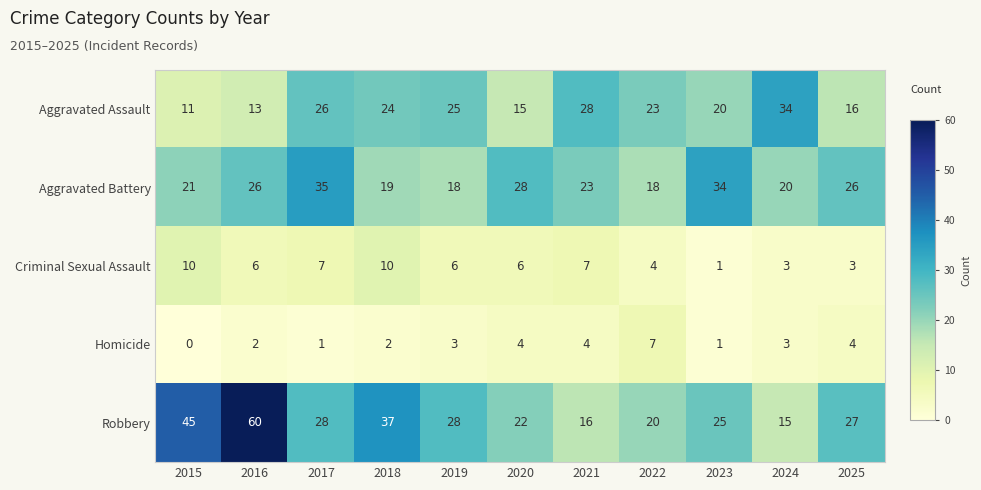

Rank the series at 2025 from lowest to highest value.

Criminal Sexual Assault, Homicide, Aggravated Assault, Aggravated Battery, Robbery